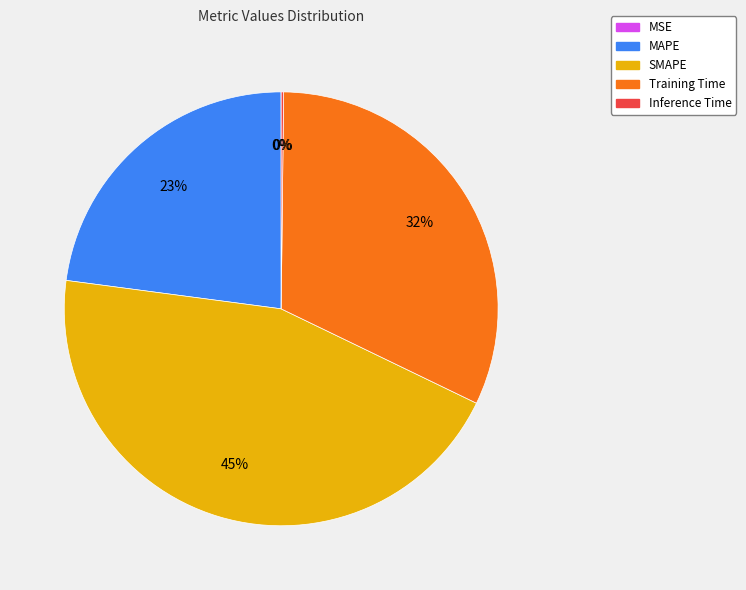

Between Training Time and SMAPE, which is larger?

SMAPE